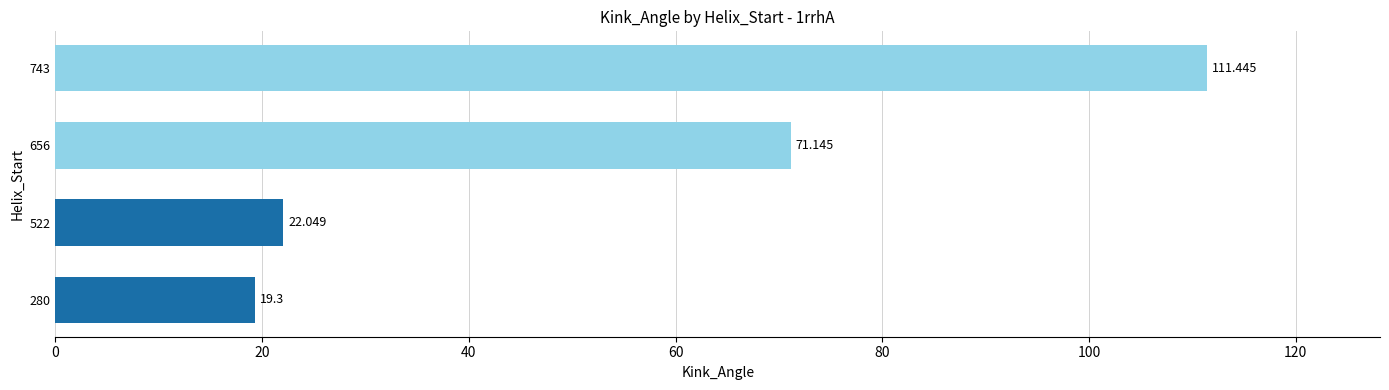

Are the bars horizontal?

Yes